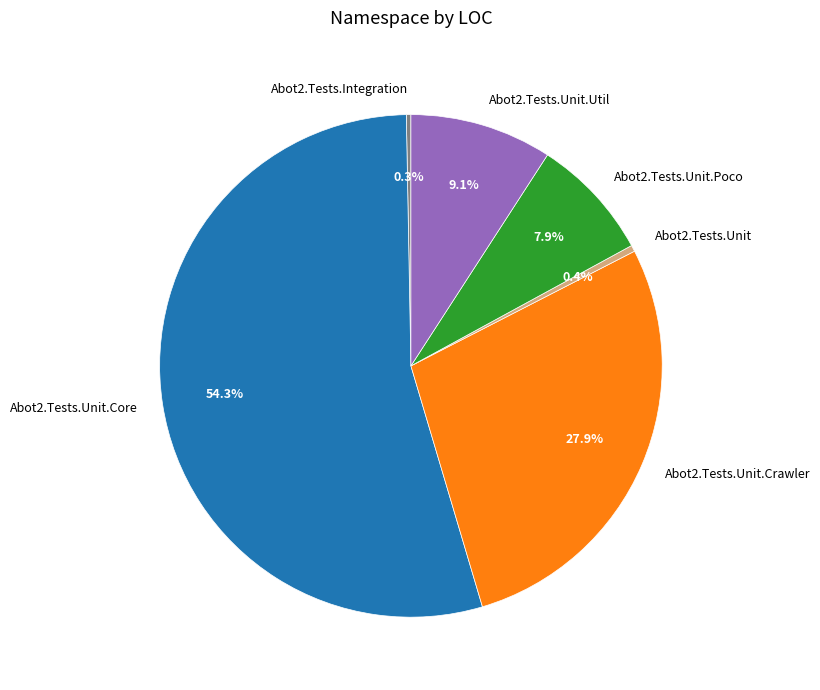

To the nearest percent, what is the difference between the Abot2.Tests.Unit.Core and Abot2.Tests.Unit.Util slice percentages?

45%